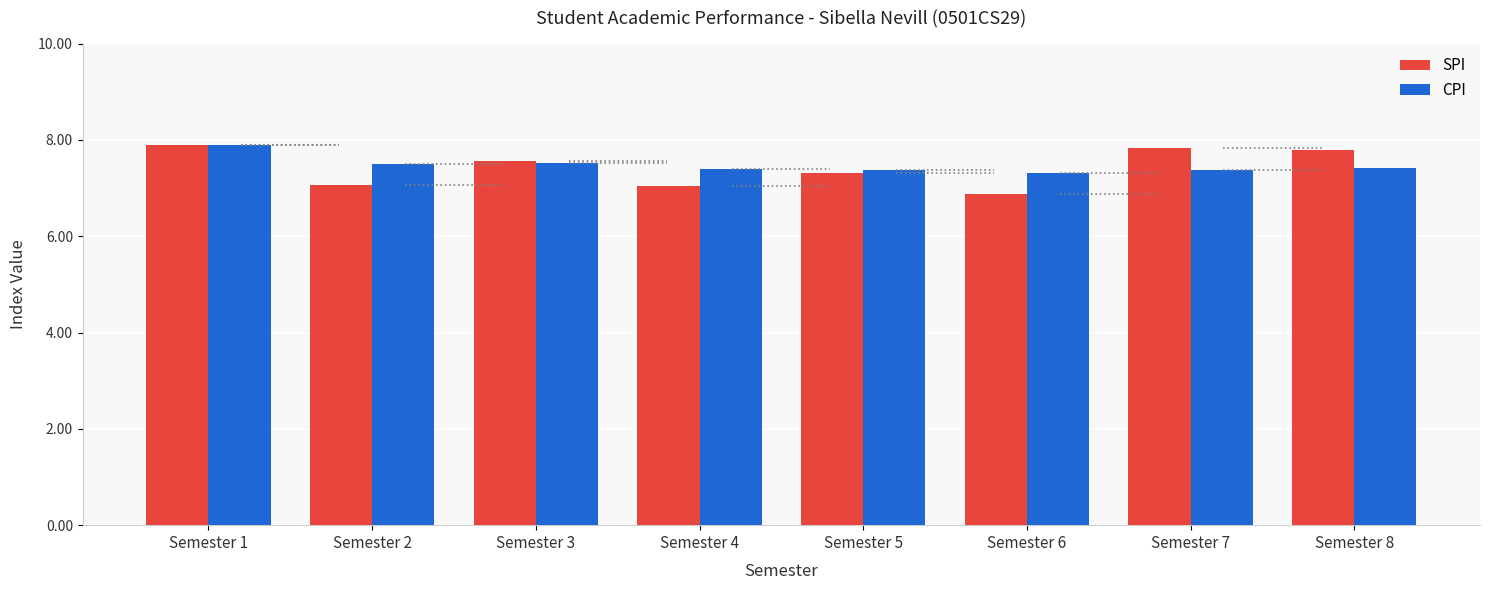

What is the difference between the maximum and minimum values in the SPI series?

1.0